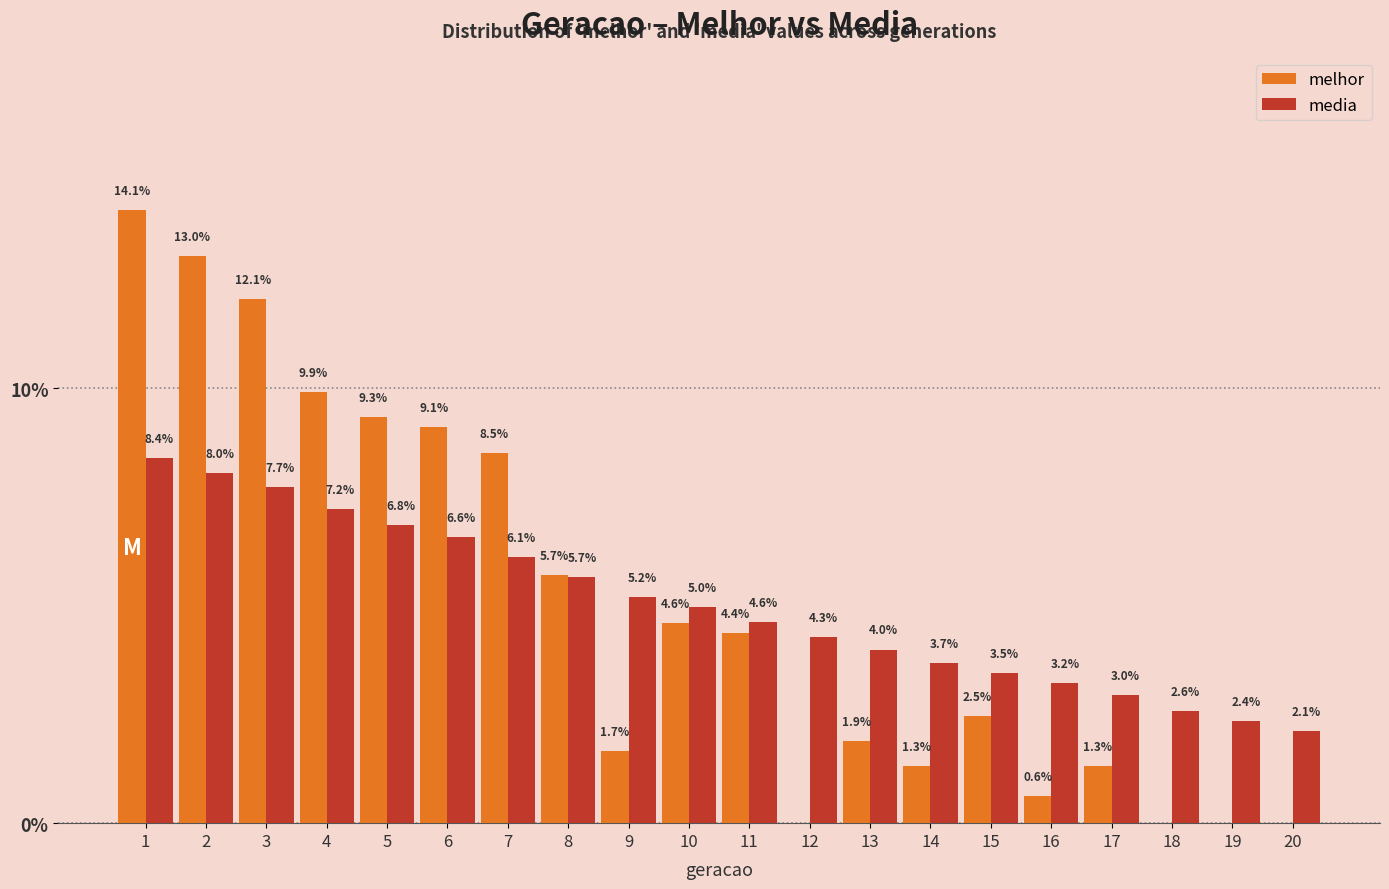

Reading left to right, list all the values displayed in this chart.

melhor: 1=14.1	2=13.0	3=12.1	4=9.9	5=9.3	6=9.1	7=8.5	8=5.7	9=1.7	10=4.6	11=4.4	12=0.0	13=1.9	14=1.3	15=2.5	16=0.6	17=1.3	18=0.0	19=0.0	20=0.0
media: 1=8.4	2=8.0	3=7.7	4=7.2	5=6.8	6=6.6	7=6.1	8=5.7	9=5.2	10=5.0	11=4.6	12=4.3	13=4.0	14=3.7	15=3.5	16=3.2	17=3.0	18=2.6	19=2.4	20=2.1